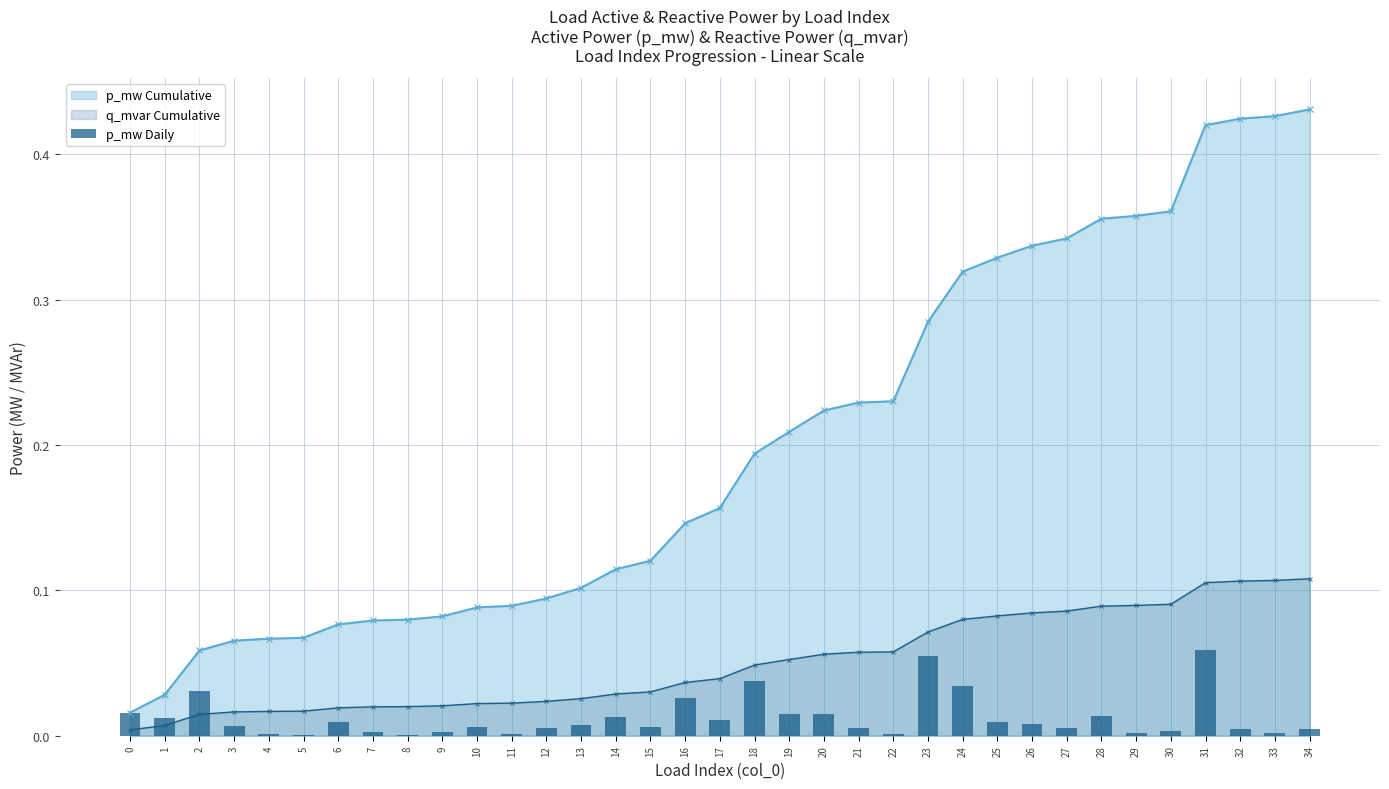

True or false: p_mw Cumulative and q_mvar Cumulative intersect in this chart.

False